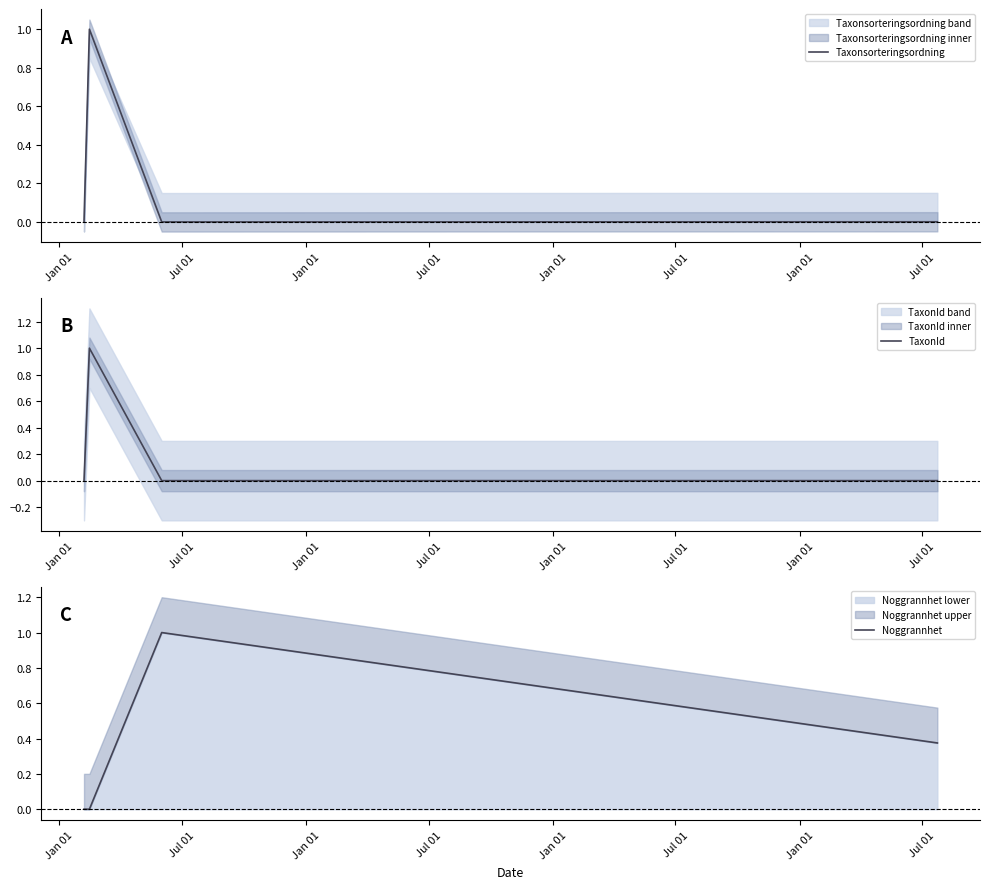

How many times do Noggrannhet and TaxonId cross each other?

1